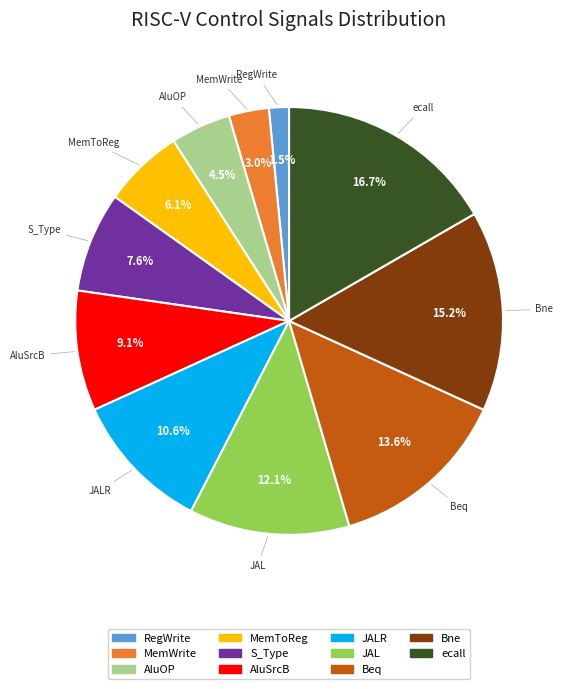

How many segments does this pie chart have?

11